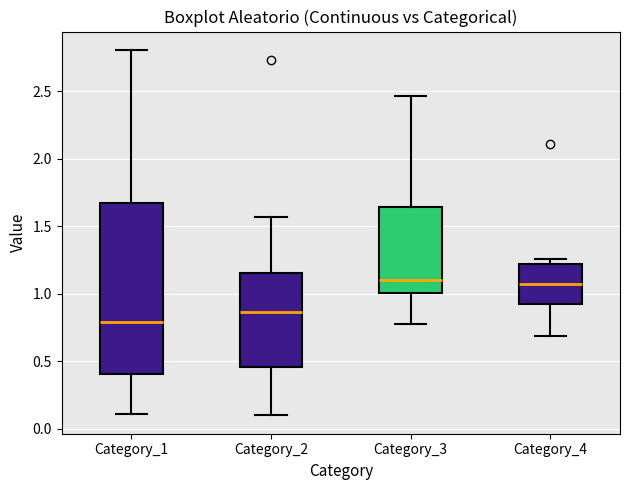

Comparing the boxes themselves (not the whiskers), which one is the tallest?

Category_1